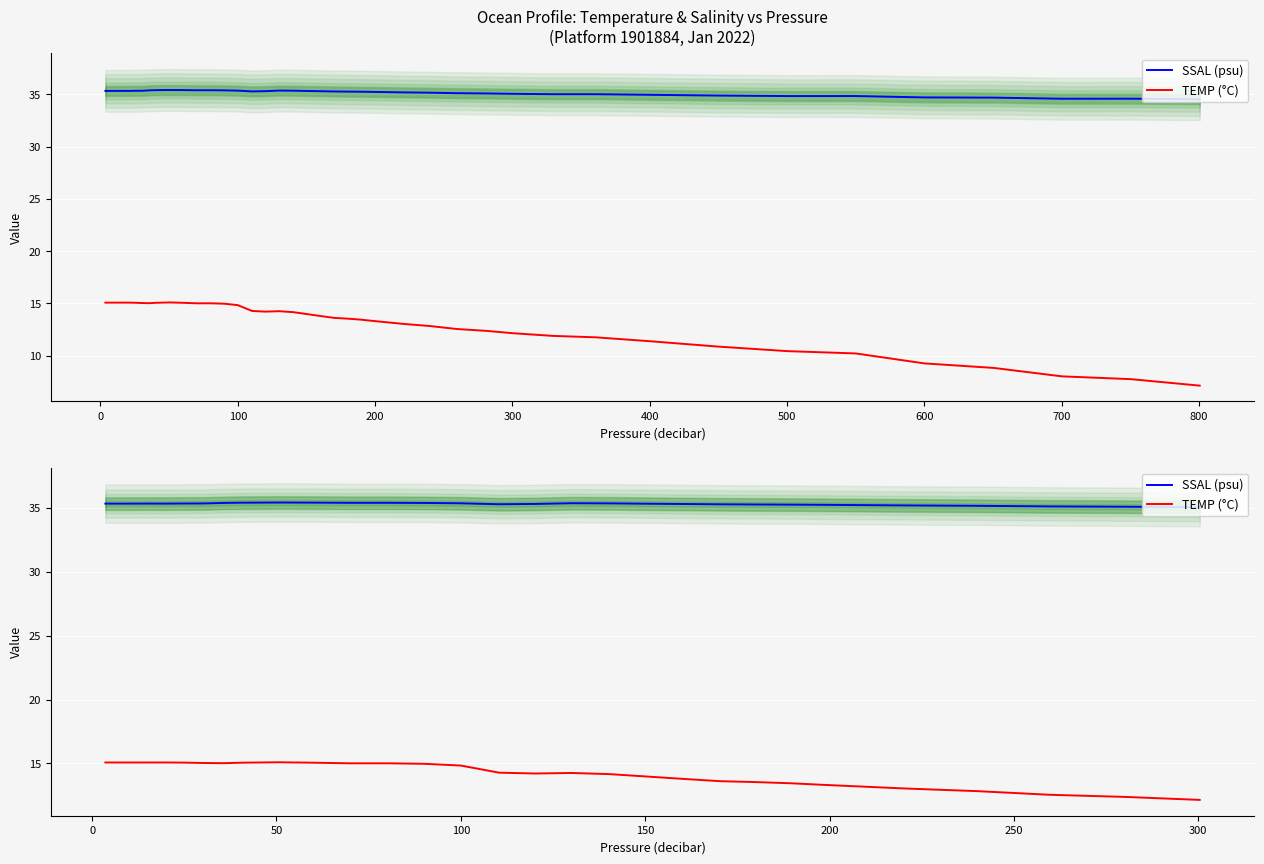

Does the chart display data point markers on the line(s)?

No